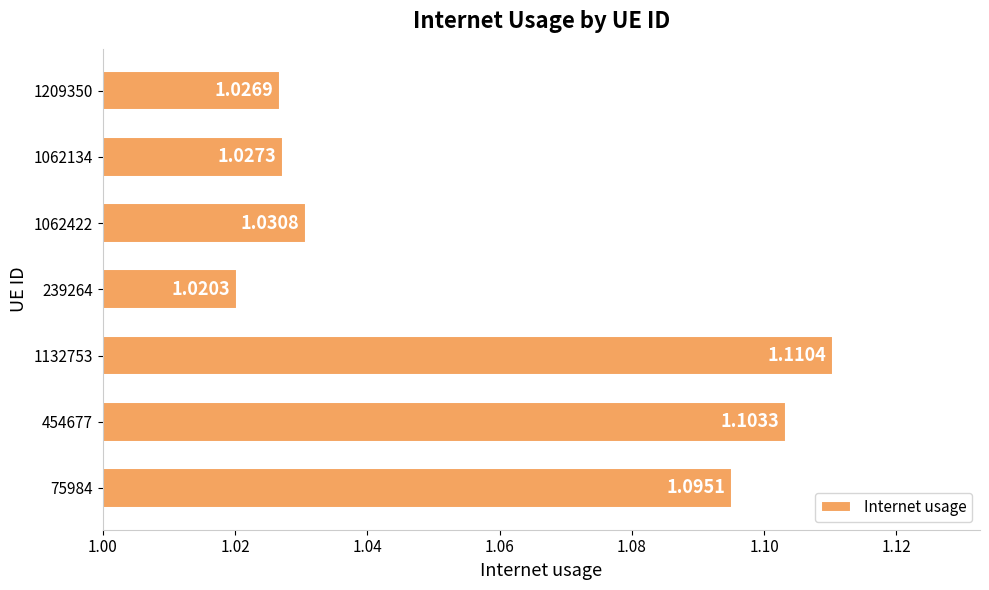

Which has a higher value, 1209350 or 1062422?

1062422